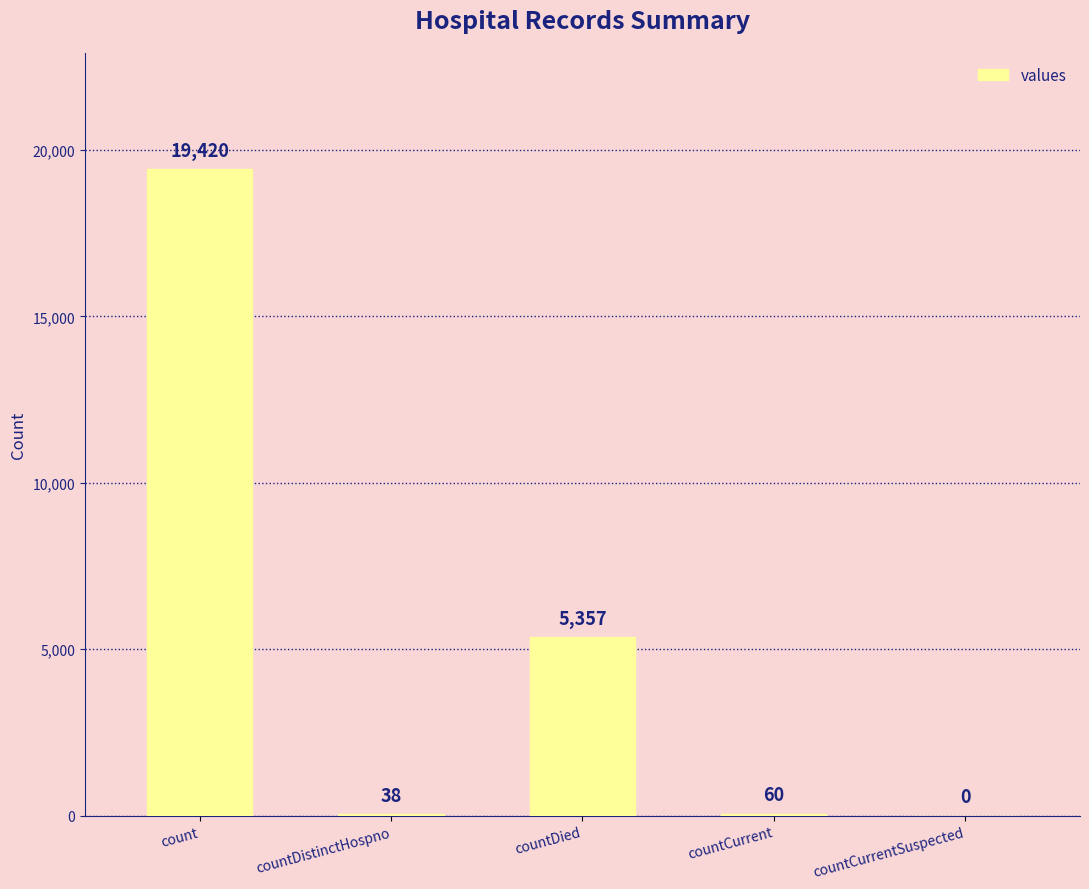

What is the sum of the values at countCurrent and countDistinctHospno?

98